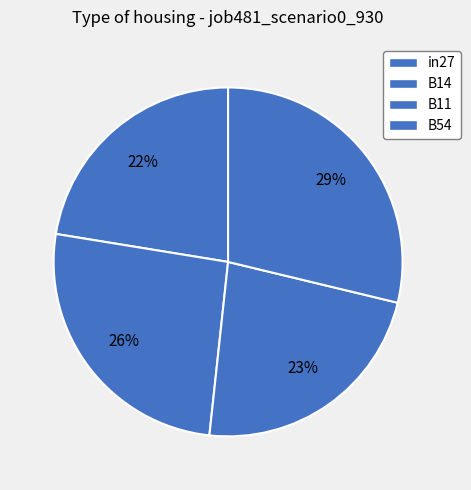

The in27 slice represents 12% of the pie. True or false?

False